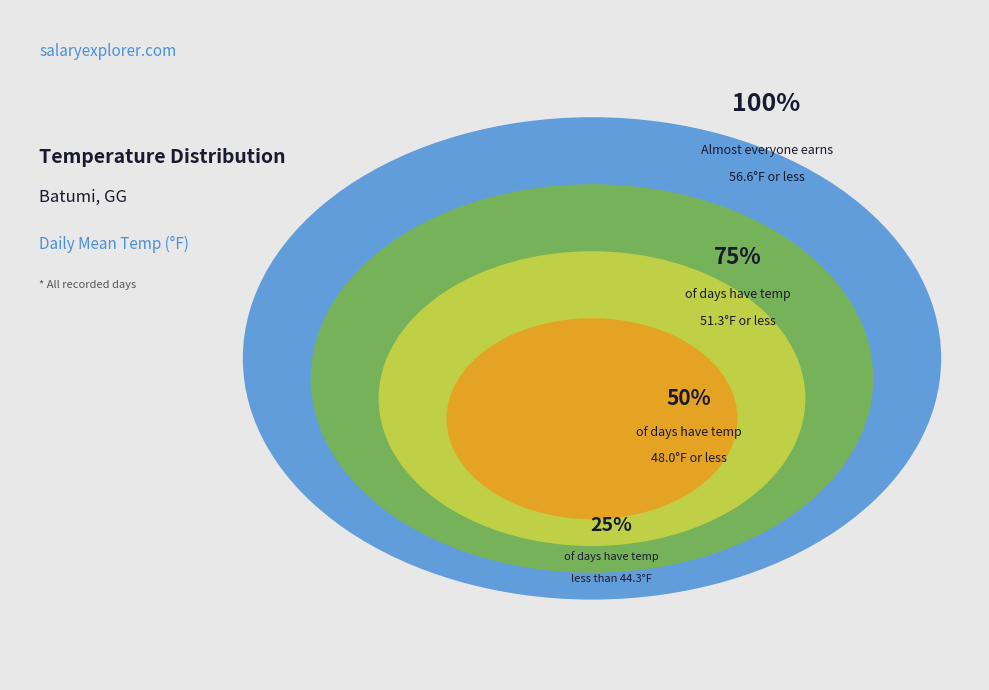

Is it true that 24 is 3% of the pie?

True